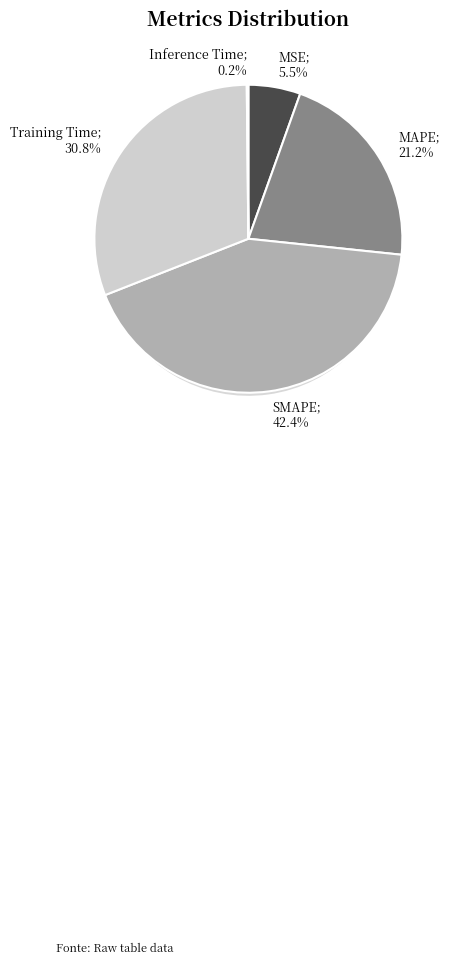

What is the total percentage of MAPE and SMAPE?

63.6%